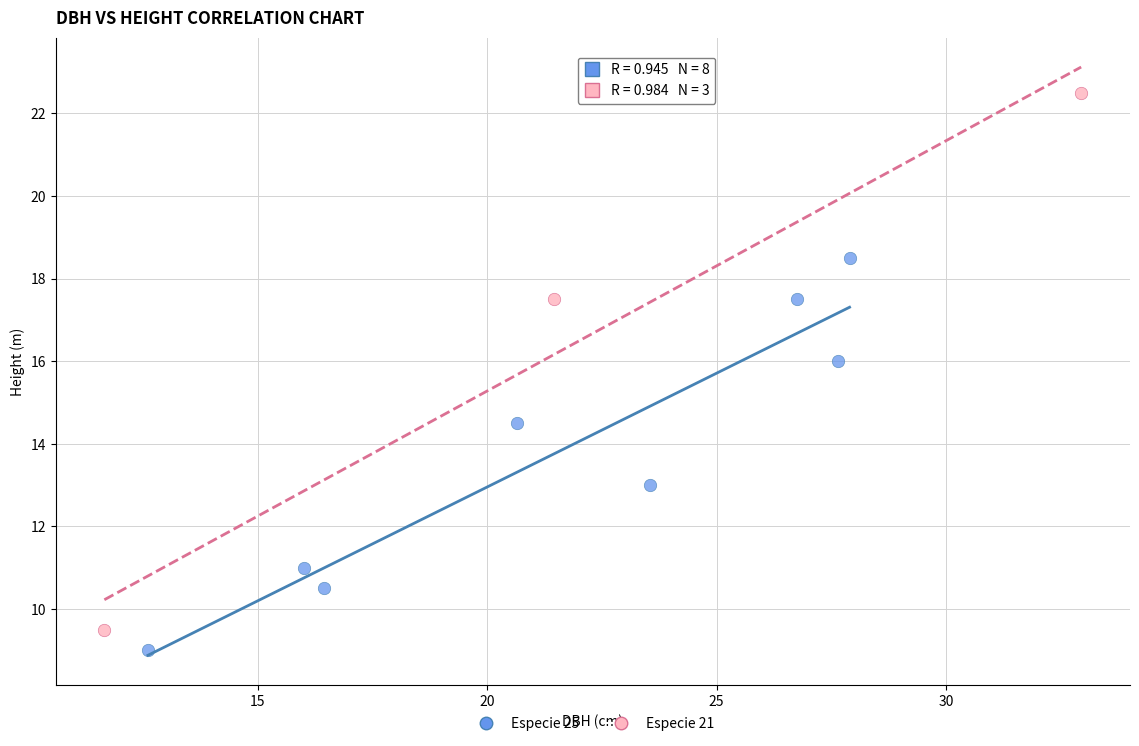

Which series reaches the minimum Y coordinate?

Especie 25